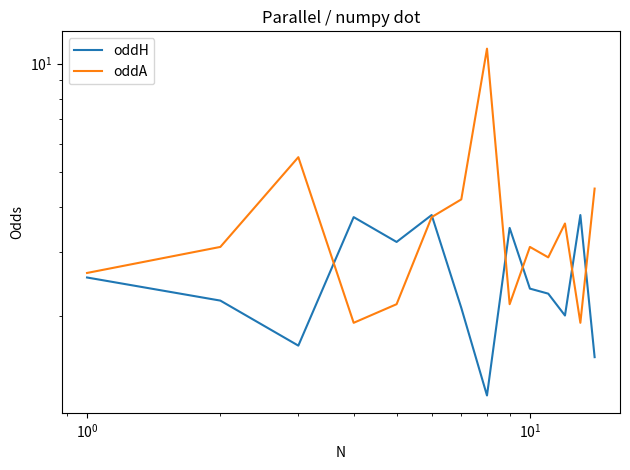

Reading left to right, what are all the values shown in this chart?

oddH: 2.5	2.2	1.6	3.8	3.2	3.8	2.1	1.2	3.5	2.4	2.3	2.0	3.8	1.5
oddA: 2.6	3.1	5.5	1.9	2.1	3.8	4.2	11.0	2.1	3.1	2.9	3.6	1.9	4.5